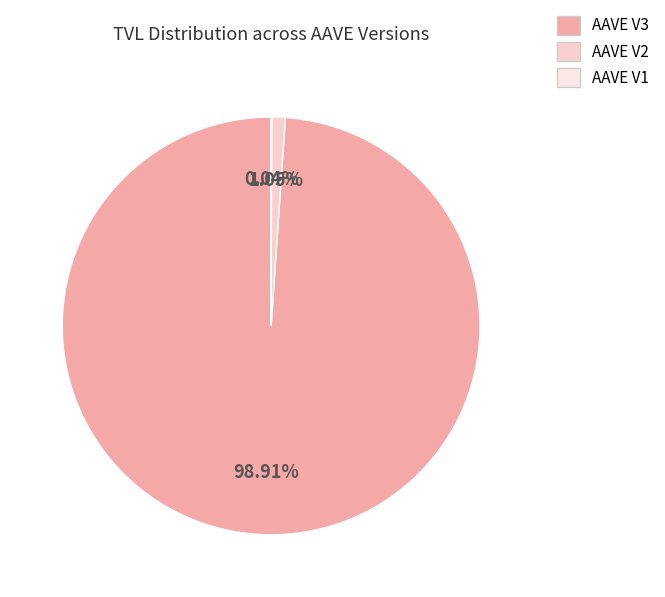

True or false: AAVE V2 accounts for 16% of the total.

False